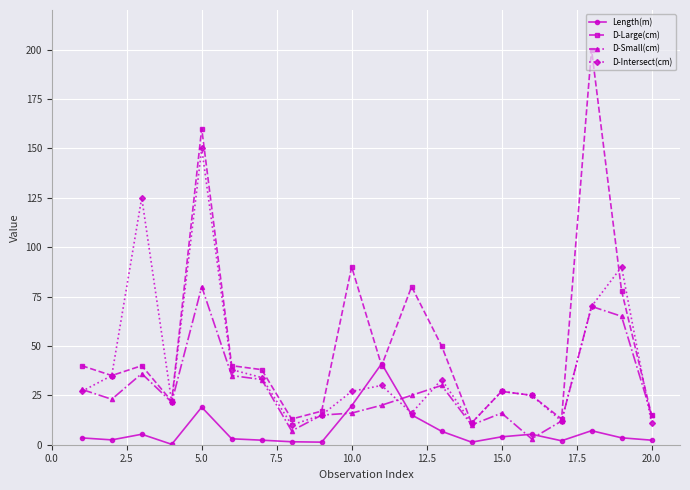

Which series has the largest range (max minus min)?

D-Large(cm)